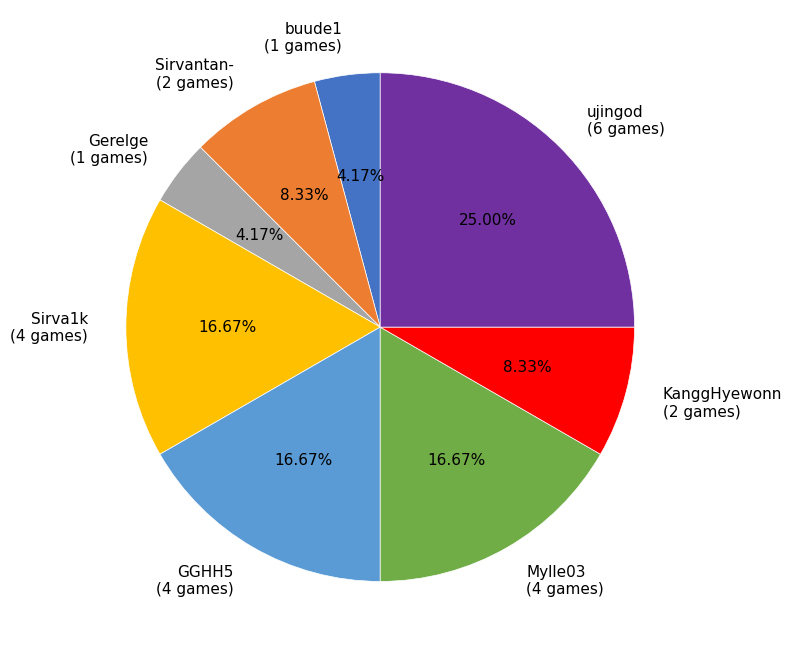

What percentage is the Mylle03 slice, to the nearest percent?

17%